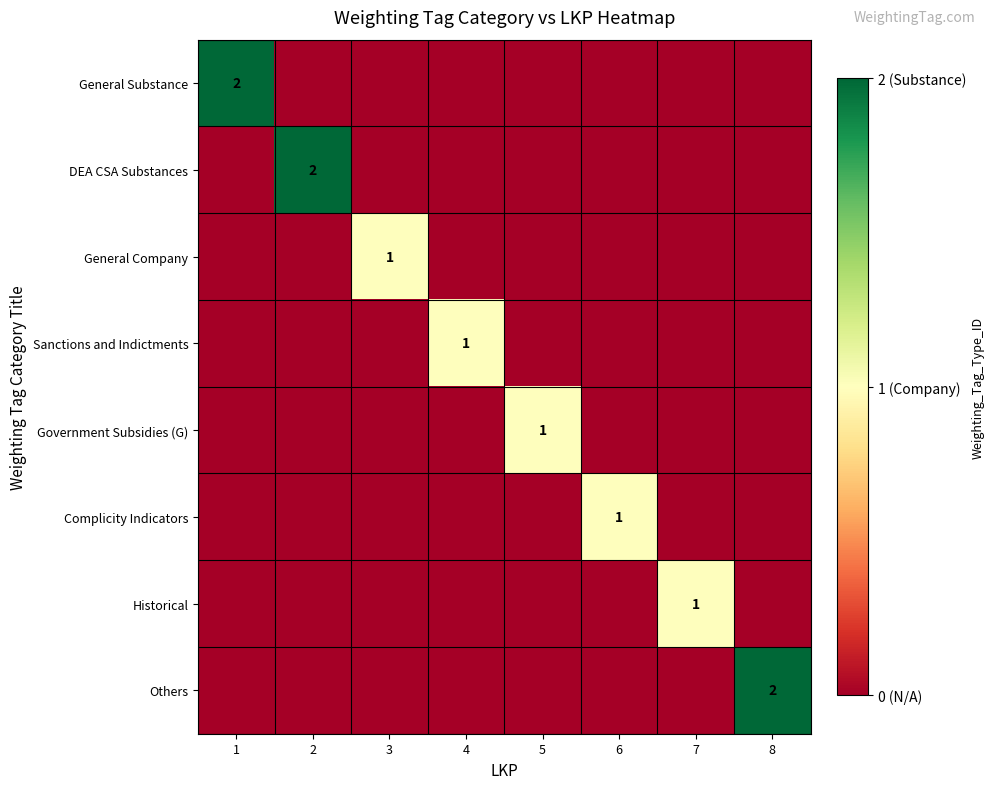

Which series has the largest total across all categories?

General Substance